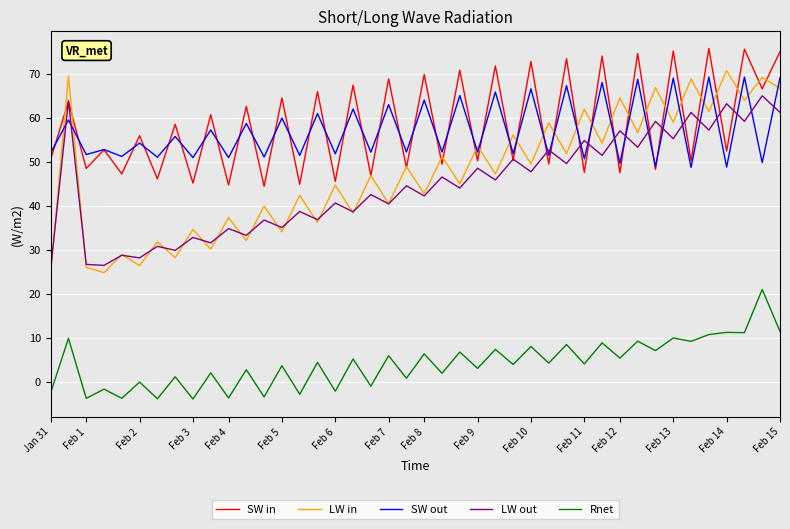

Which series has the largest total across all categories?

SW in